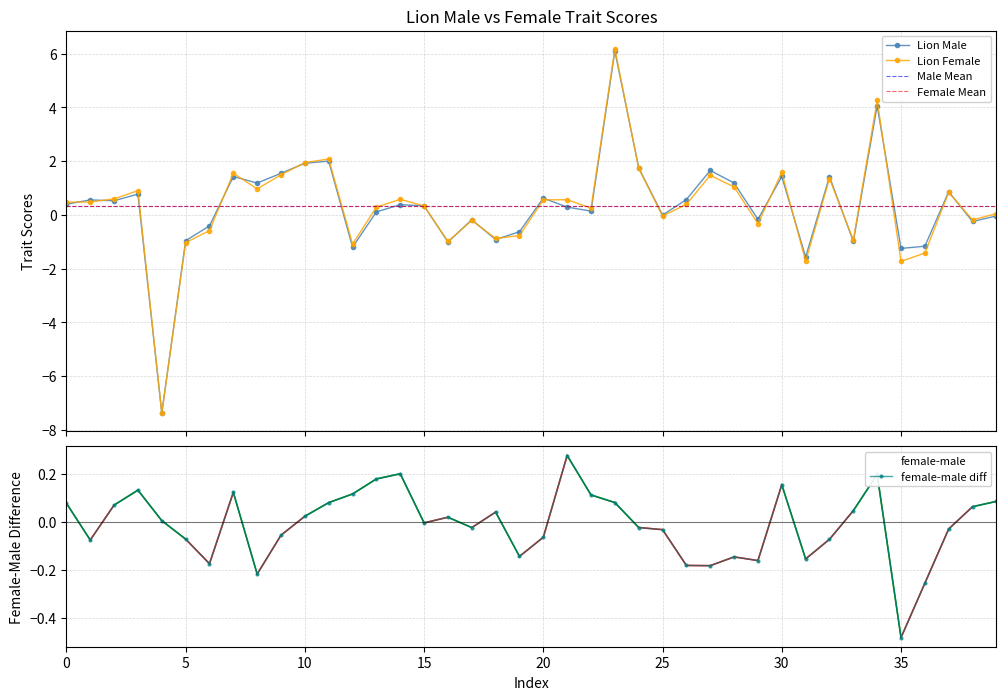

Which has a higher value, 5 or 25?

25